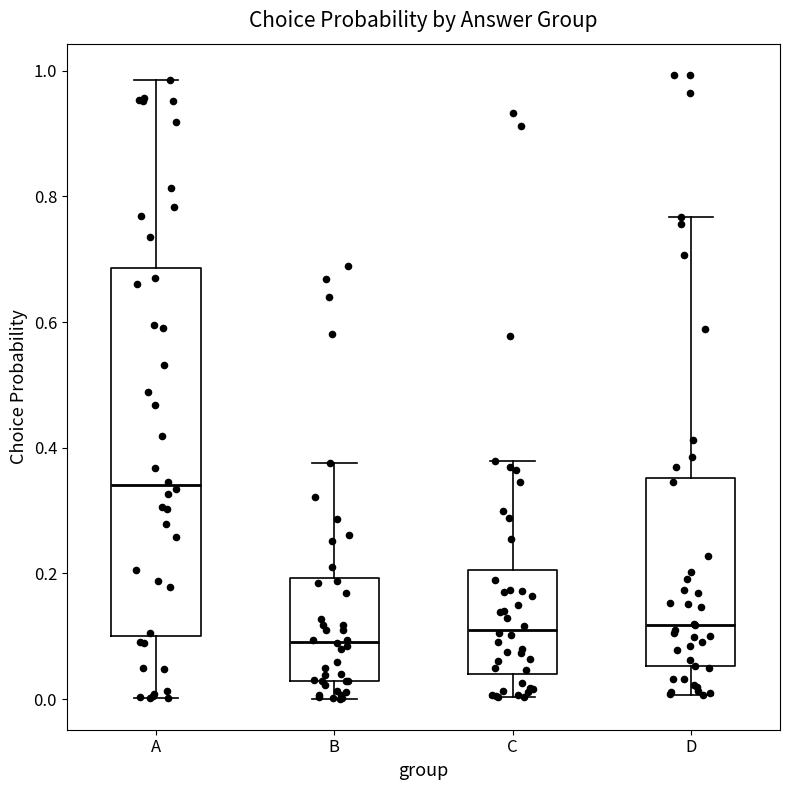

Which box is the tallest, from its lower edge to its upper edge?

A